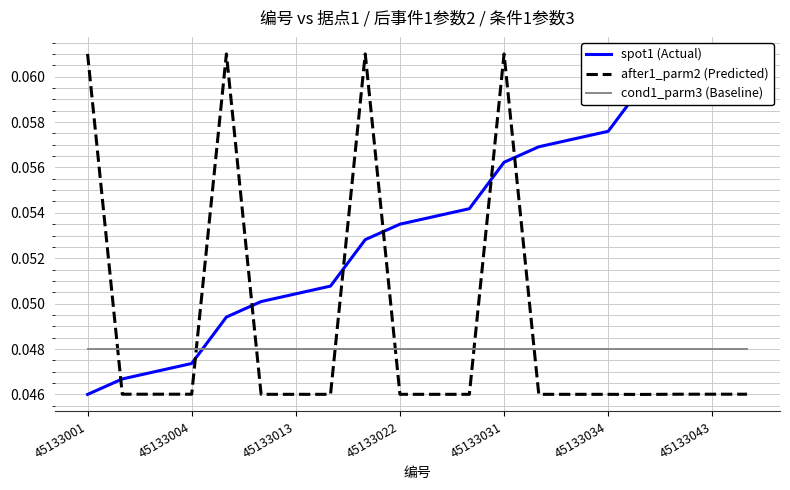

How many distinct data groups are displayed?

3